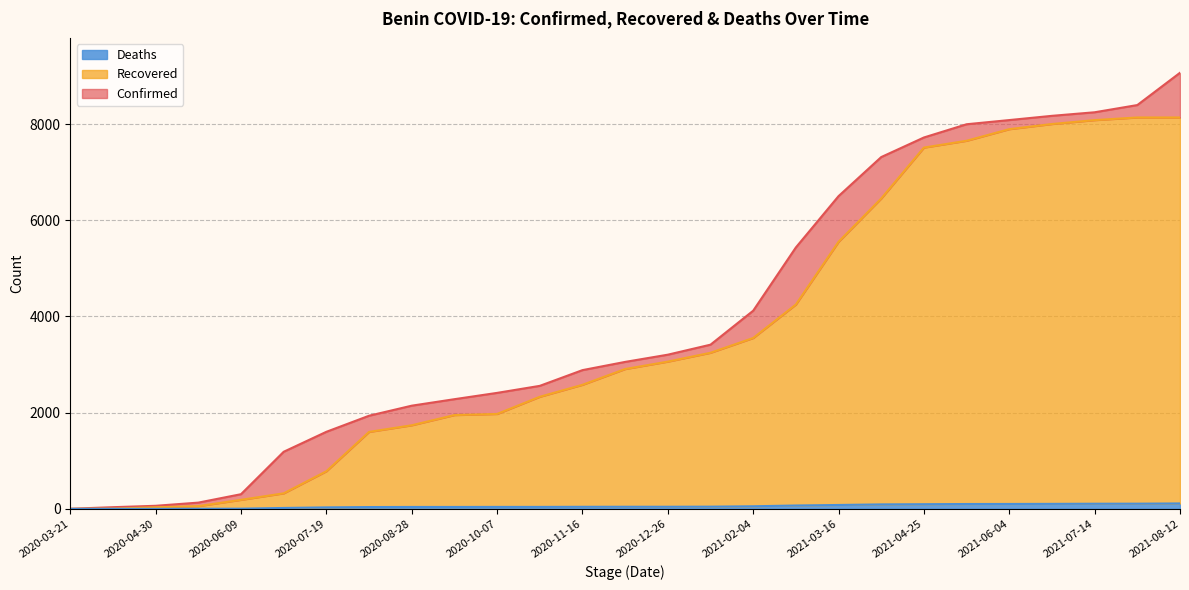

The value of Recovered at 2021-04-25 is 1549. True or false?

False